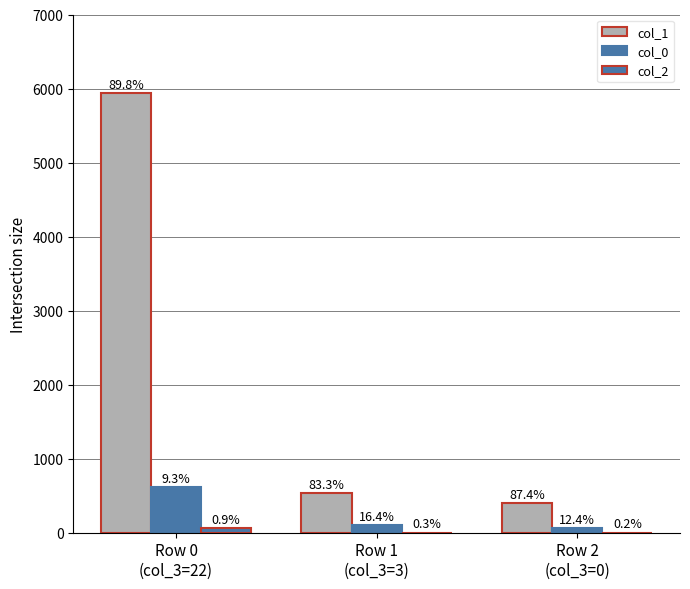

Is it true that col_0 equals 28 at Row 2
(col_3=0)?

False